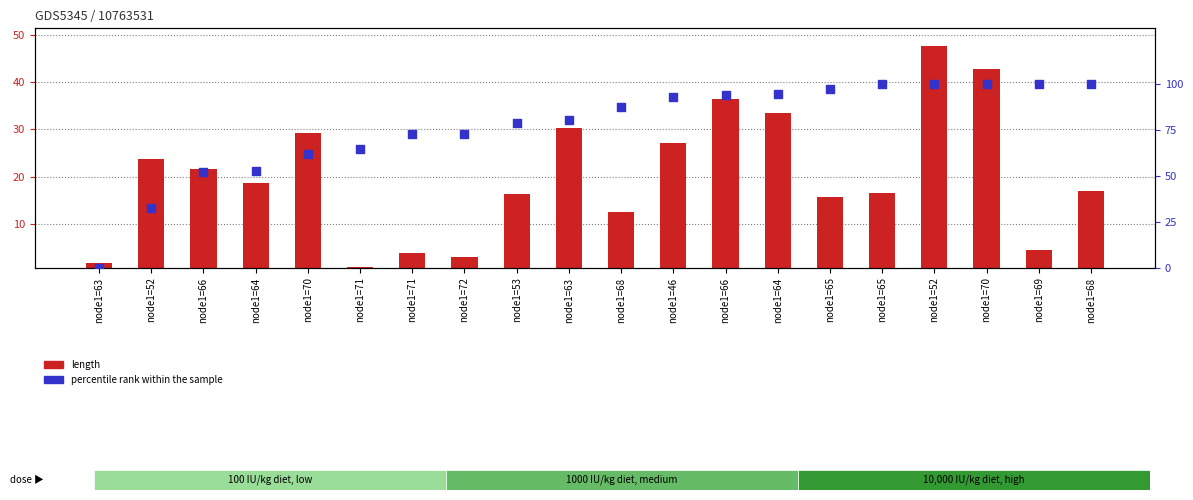

Which series has the largest total across all categories?

percentile rank within the sample